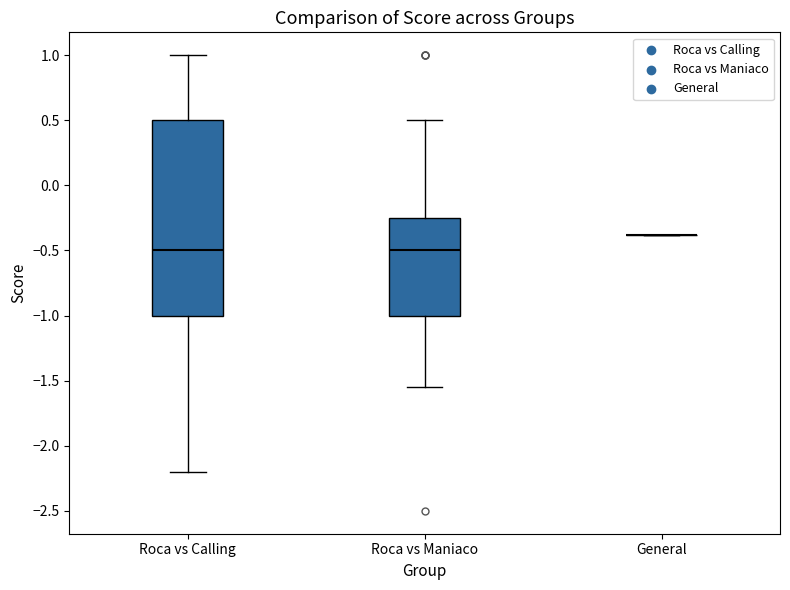

Where does the median line of the box for Roca vs Calling sit on the y-axis? The values are not printed on the chart, so give them approximately, as read against the axis.

-0.50